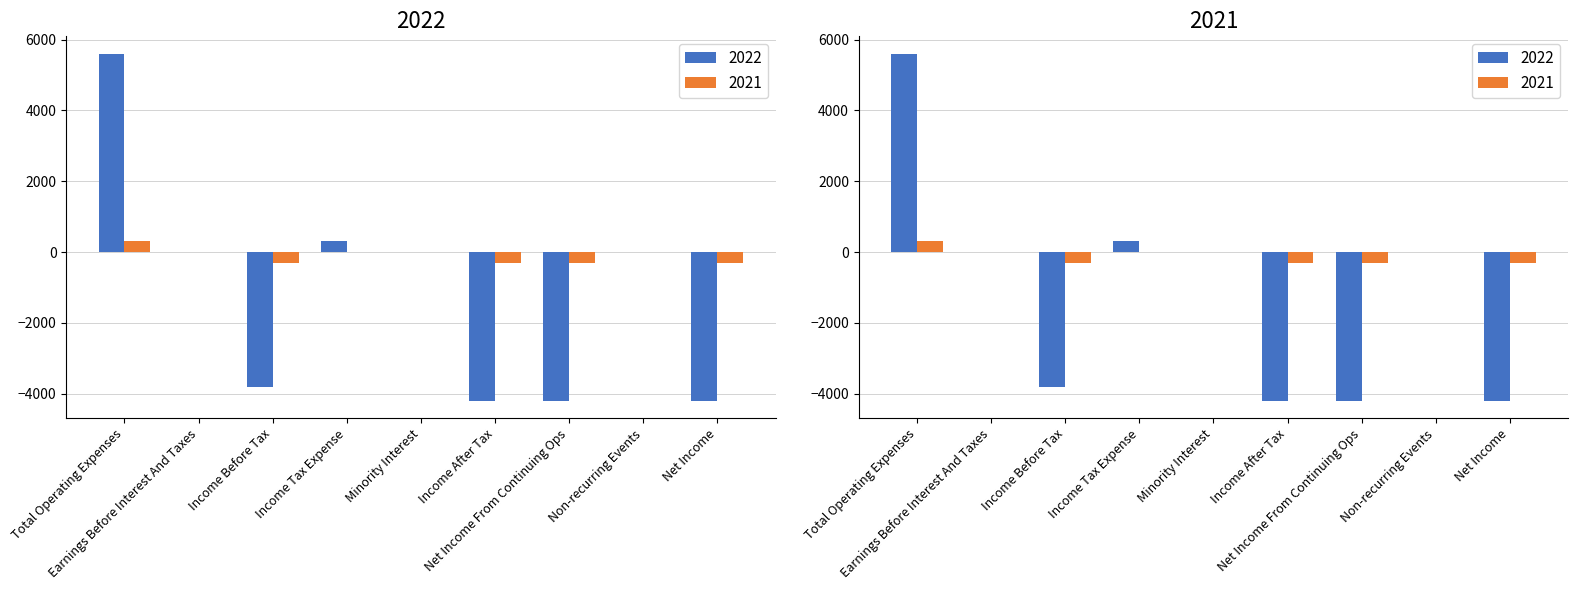

True or false: 2021 has a value of 300 at Total Operating Expenses.

True